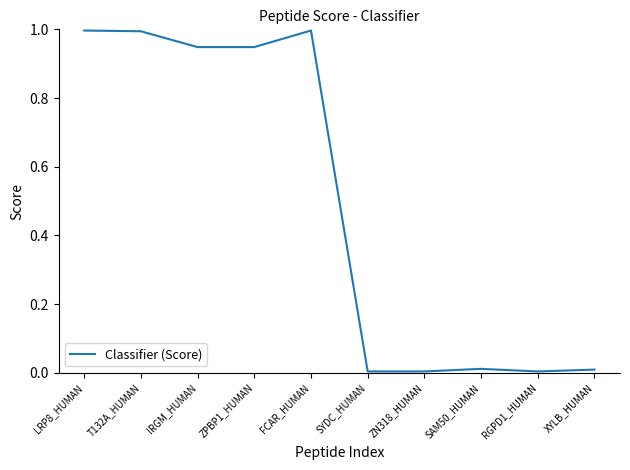

What position from the left is IRGM_HUMAN?

3